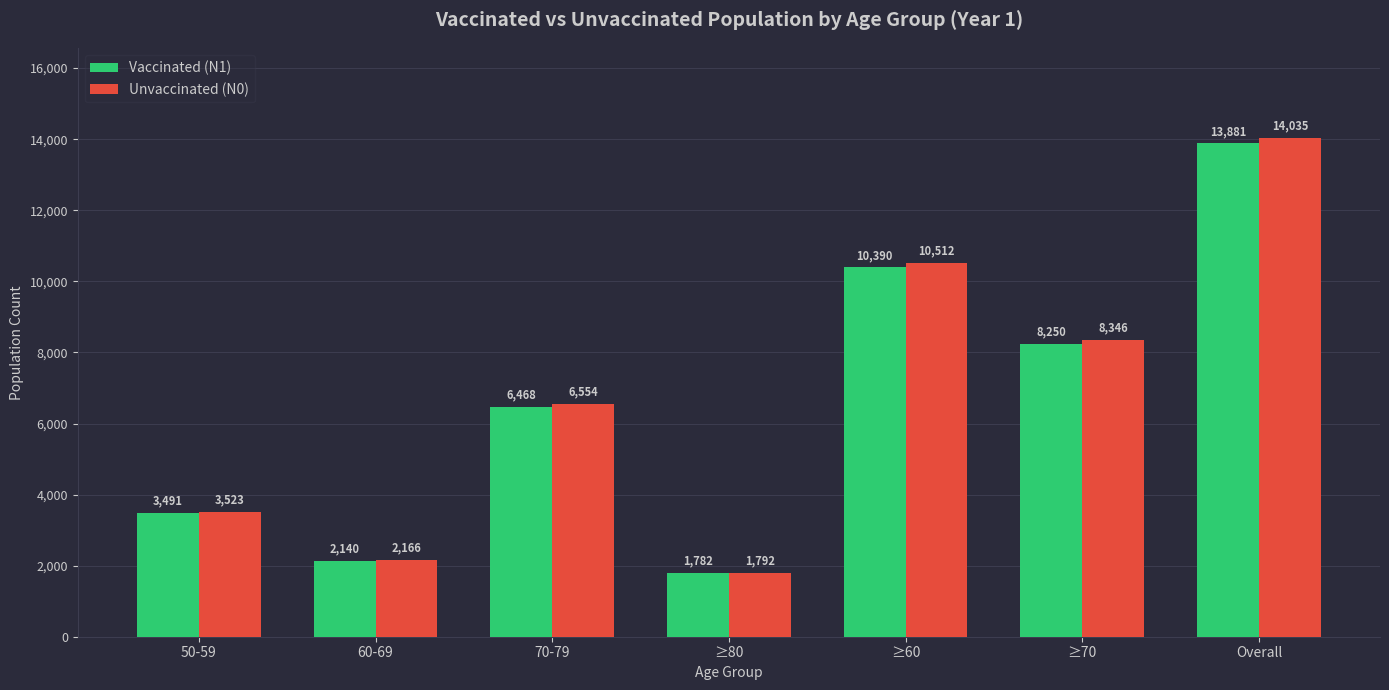

What is the minimum value for Unvaccinated (N0)?

1792